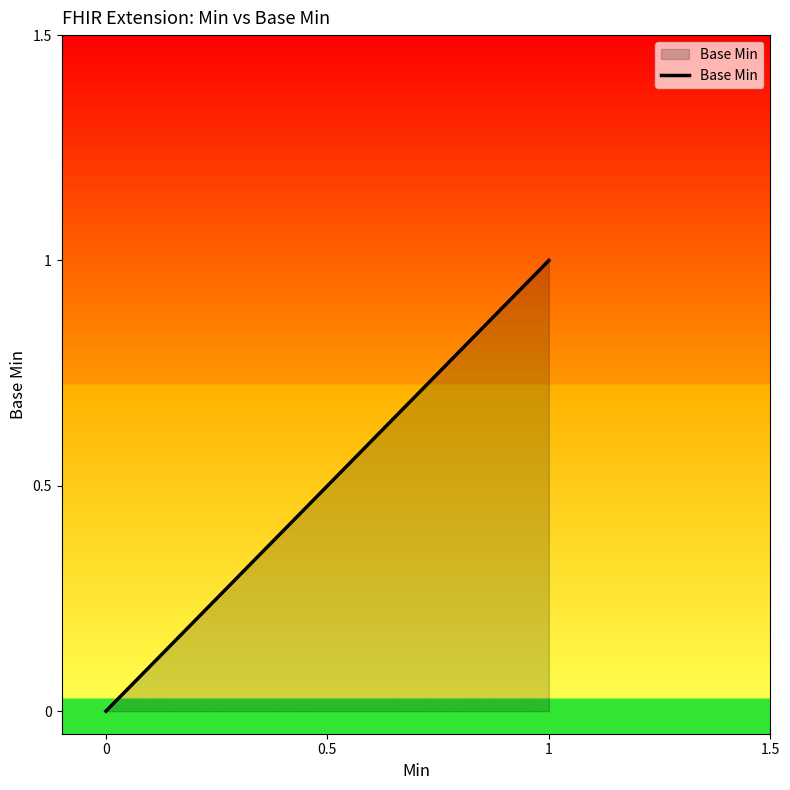

The chart shows a value of 0 at 0. True or false?

False